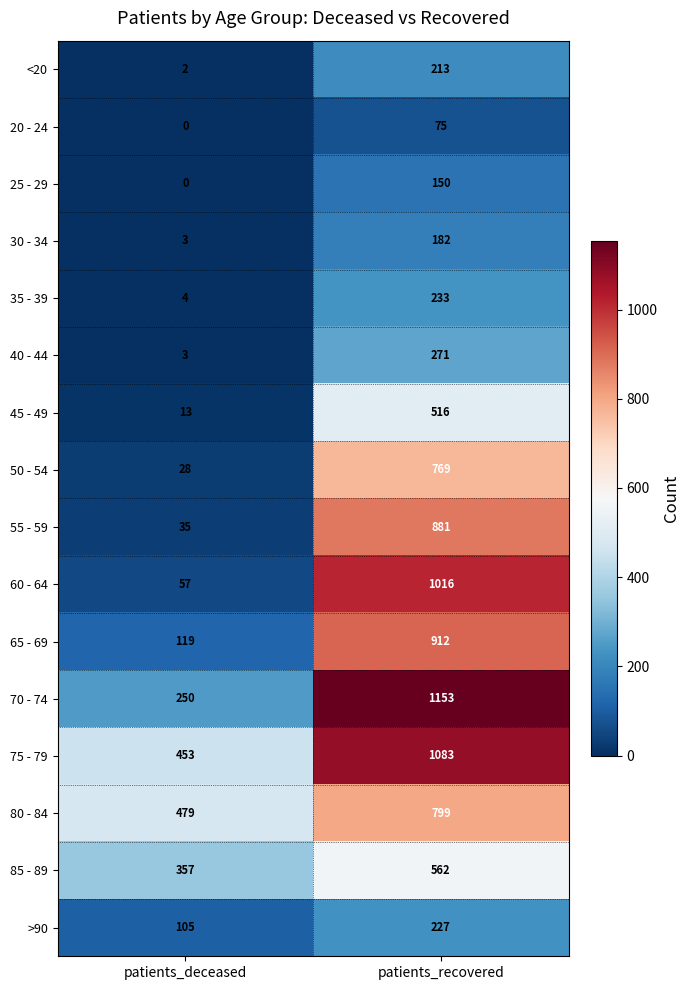

Count the number of data series in this chart.

16